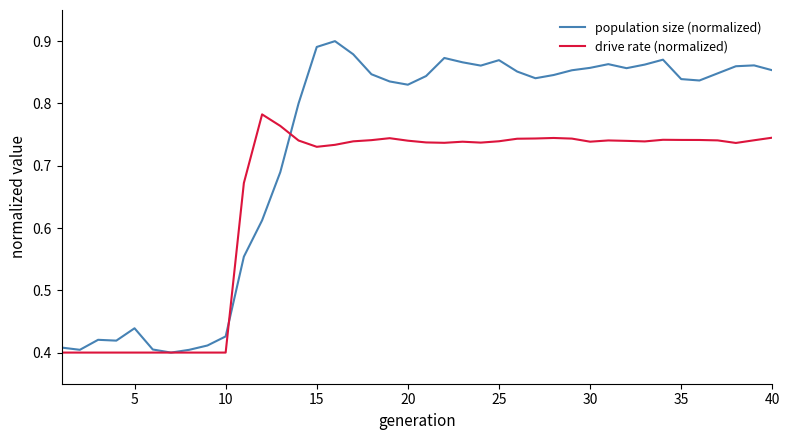

List the series in order of their overall mean, highest first.

population size (normalized), drive rate (normalized)